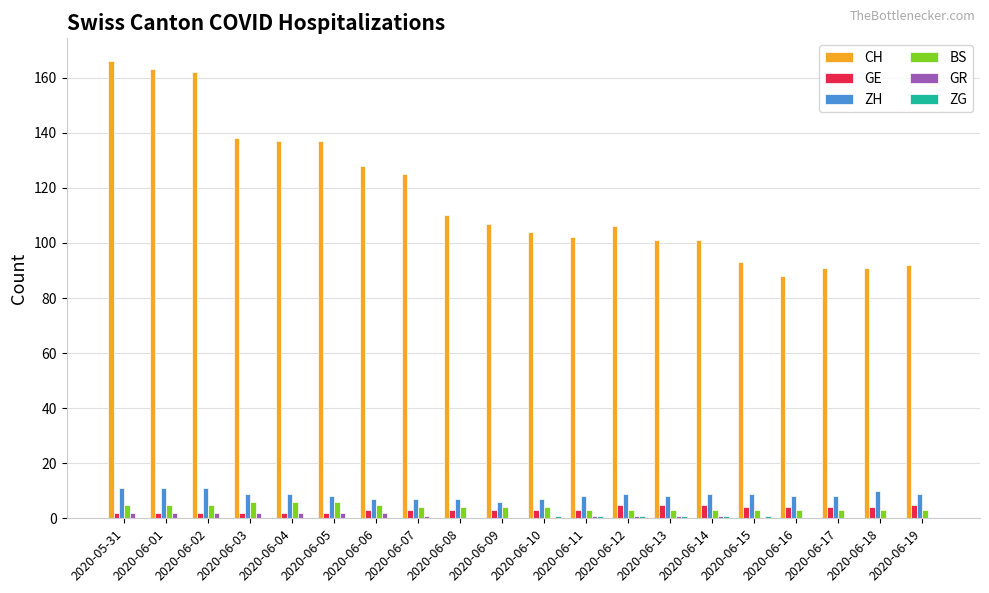

What is the greatest value displayed?

166